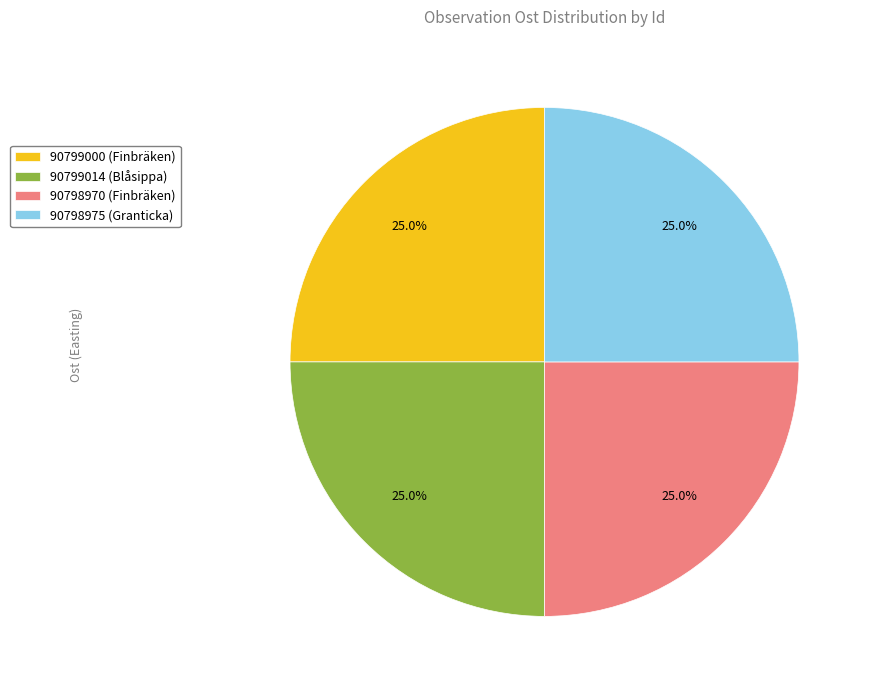

What percentage do 90798975 (Granticka) and 90799014 (Blåsippa) together represent?

50.0%